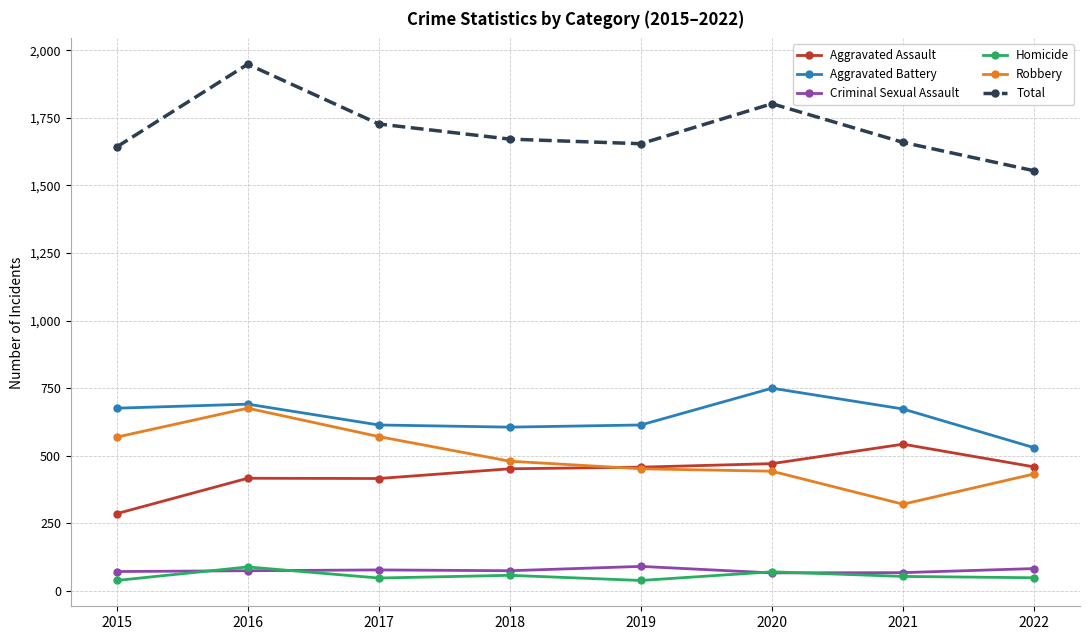

What is the approximate value of Homicide at 2021?

54